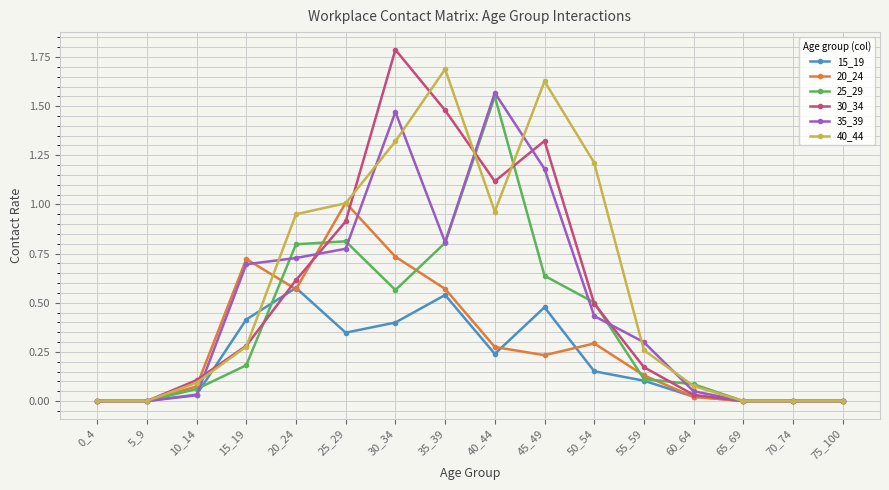

Is the value of 40_44 at 65_69 greater than the value of 25_29 at 45_49?

No